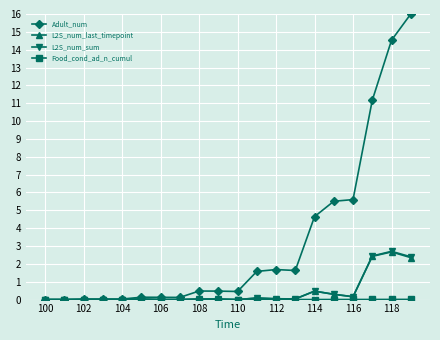

At how many categories does at least one series exceed 11?

3